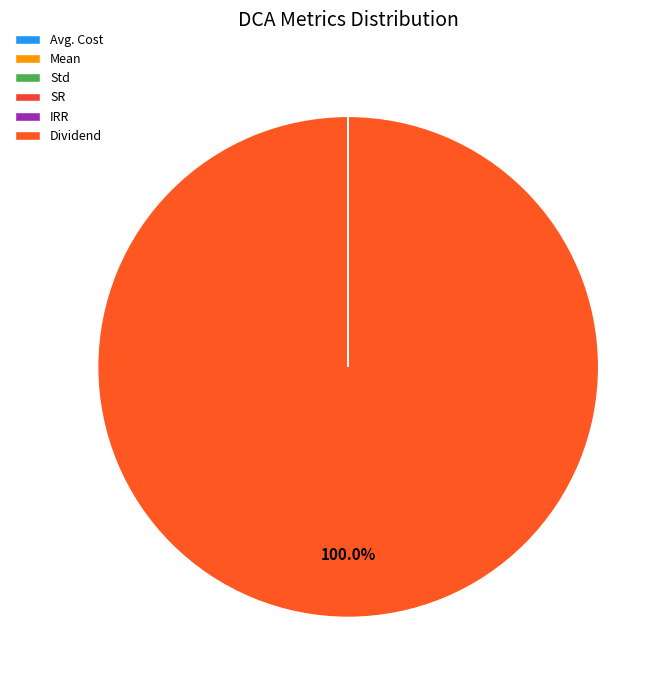

True or false: SR accounts for 14% of the total.

False